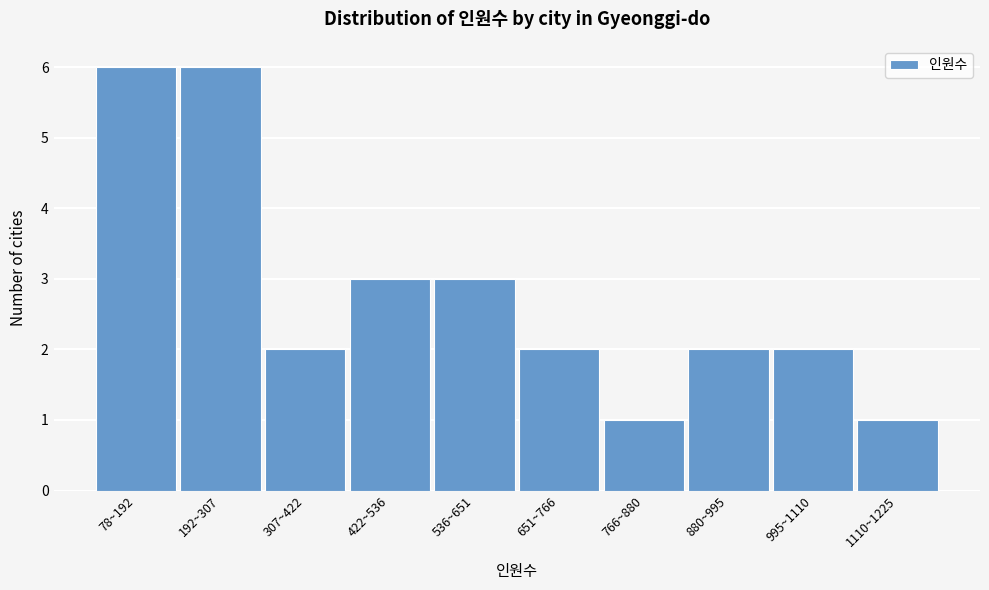

Reading left to right, transcribe all the data shown in this chart.

6	6	2	3	3	2	1	2	2	1